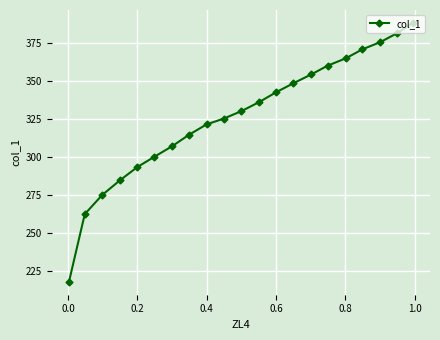

What is the difference between the maximum and minimum values?

169.9